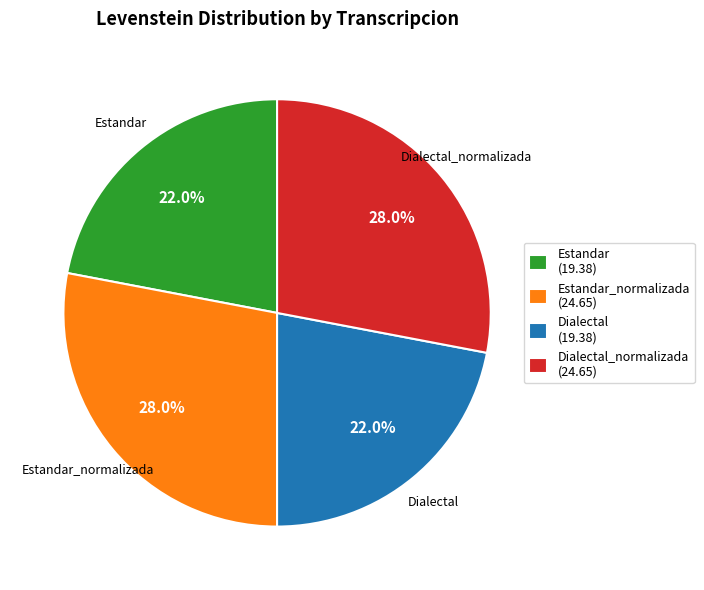

Does any single category account for the majority?

No